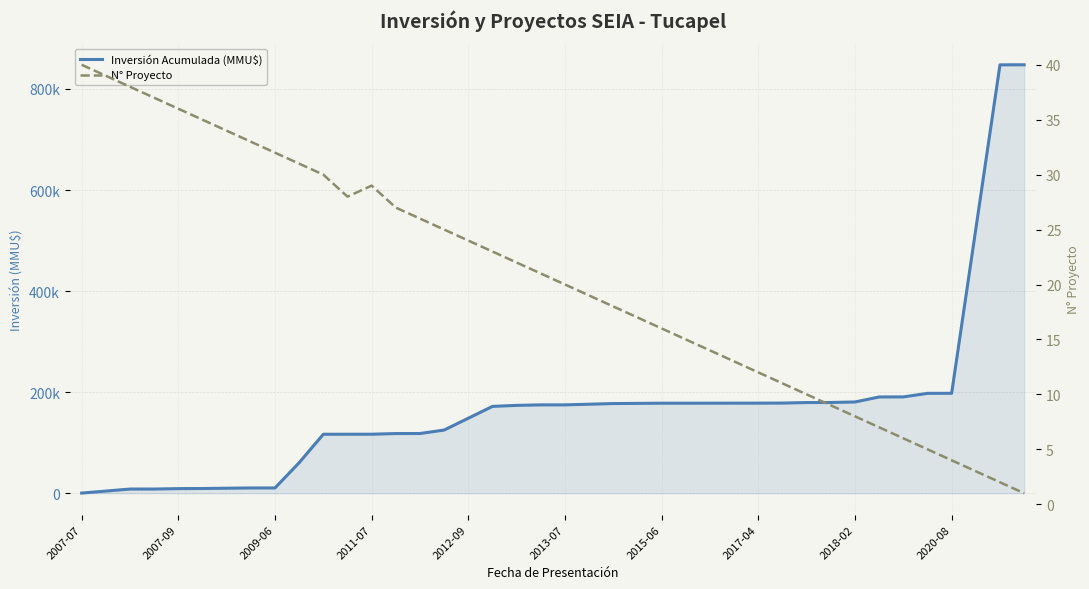

Which category has the lowest value in the Inversión Acumulada (MMU$) series?

2007-07